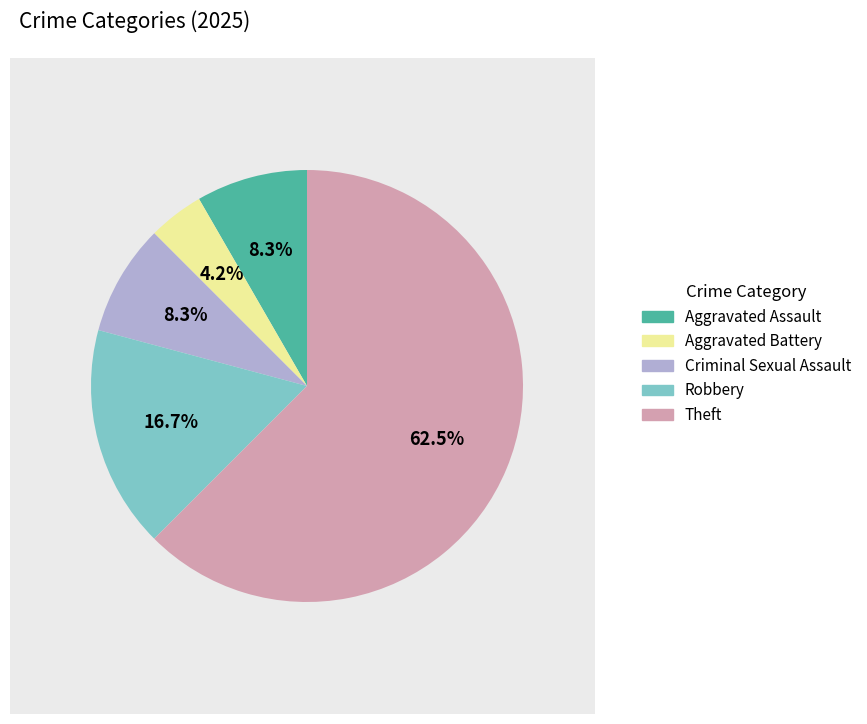

How much of the chart is everything except Criminal Sexual Assault?

91.7%